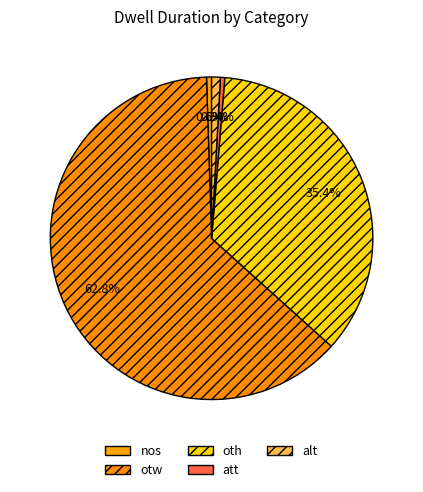

True or false: nos accounts for 1% of the total.

True